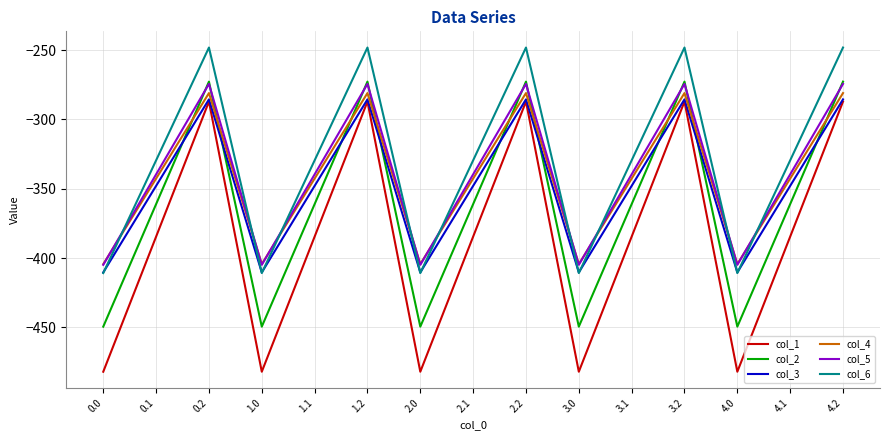

Reading right to left, transcribe all the data shown in this chart.

col_1: -287.1	-384.6	-482.0	-287.1	-384.6	-482.0	-287.1	-384.6	-482.0	-287.1	-384.6	-482.0	-287.1	-384.6	-482.0
col_2: -272.7	-361.1	-449.5	-272.7	-361.1	-449.5	-272.7	-361.1	-449.5	-272.7	-361.1	-449.5	-272.7	-361.1	-449.5
col_3: -285.5	-347.9	-410.3	-285.5	-347.9	-410.3	-285.5	-347.9	-410.3	-285.5	-347.9	-410.3	-285.5	-347.9	-410.3
col_4: -281.0	-342.7	-404.4	-281.0	-342.7	-404.4	-281.0	-342.7	-404.4	-281.0	-342.7	-404.4	-281.0	-342.7	-404.4
col_5: -274.4	-339.6	-404.9	-274.4	-339.6	-404.9	-274.4	-339.6	-404.9	-274.4	-339.6	-404.9	-274.4	-339.6	-404.9
col_6: -248.1	-329.5	-410.8	-248.1	-329.5	-410.8	-248.1	-329.5	-410.8	-248.1	-329.5	-410.8	-248.1	-329.5	-410.8